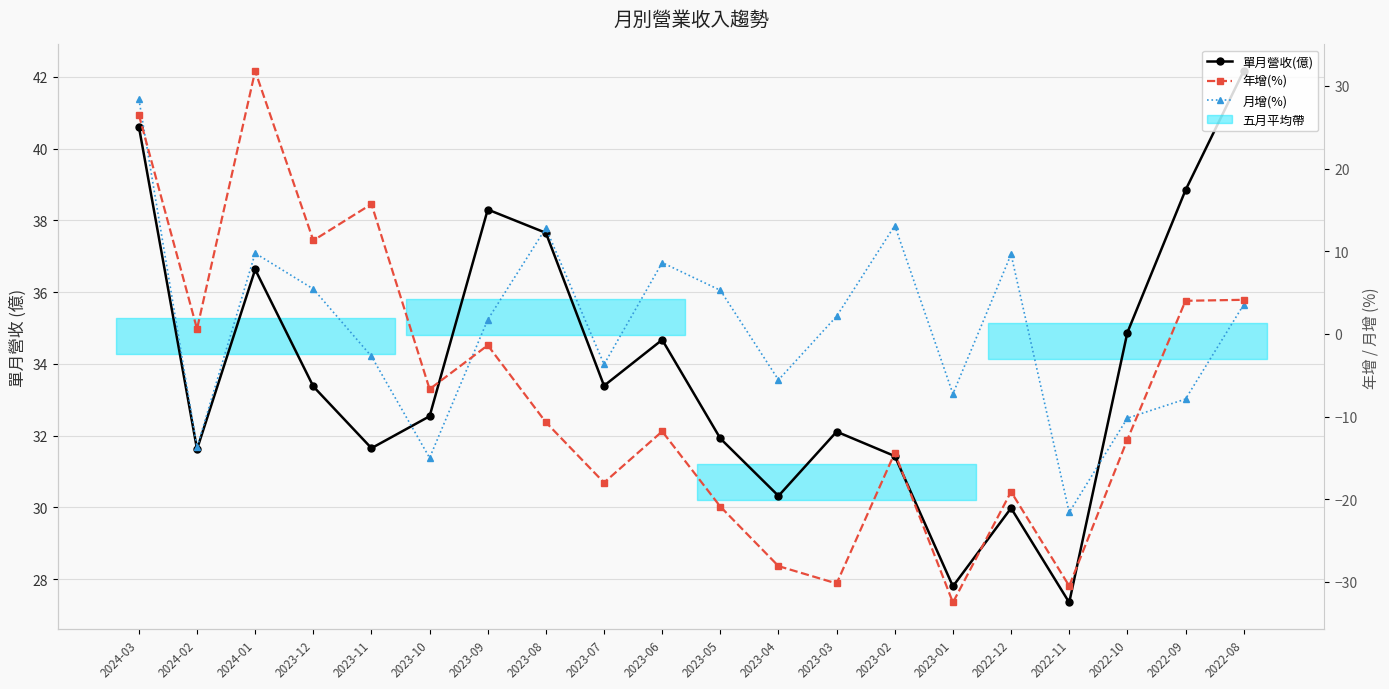

In 年增(%), how many points are higher than both neighbors (excluding endpoints)?

6